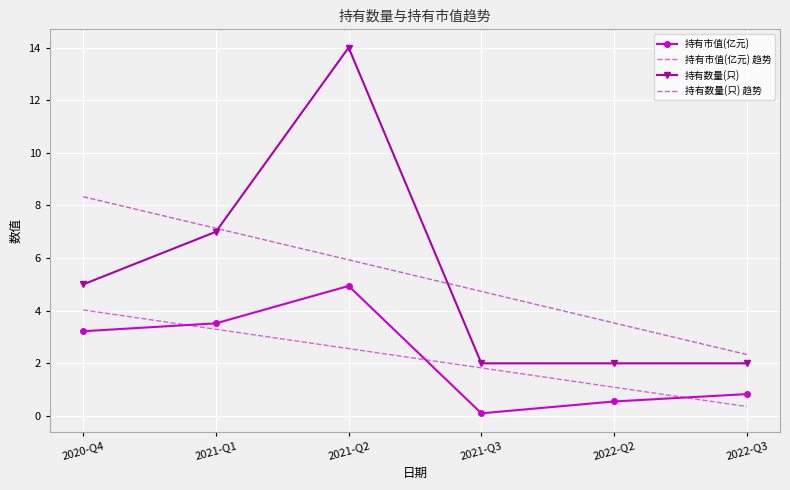

Between 2021-Q3 and 2022-Q3, which series saw the biggest shift?

持有数量(只) 趋势